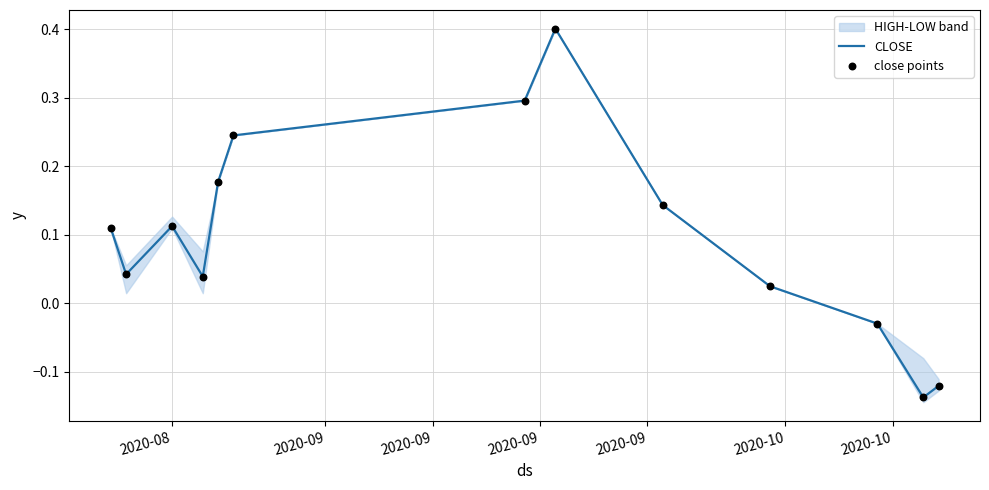

What is the maximum value for CLOSE?

0.4